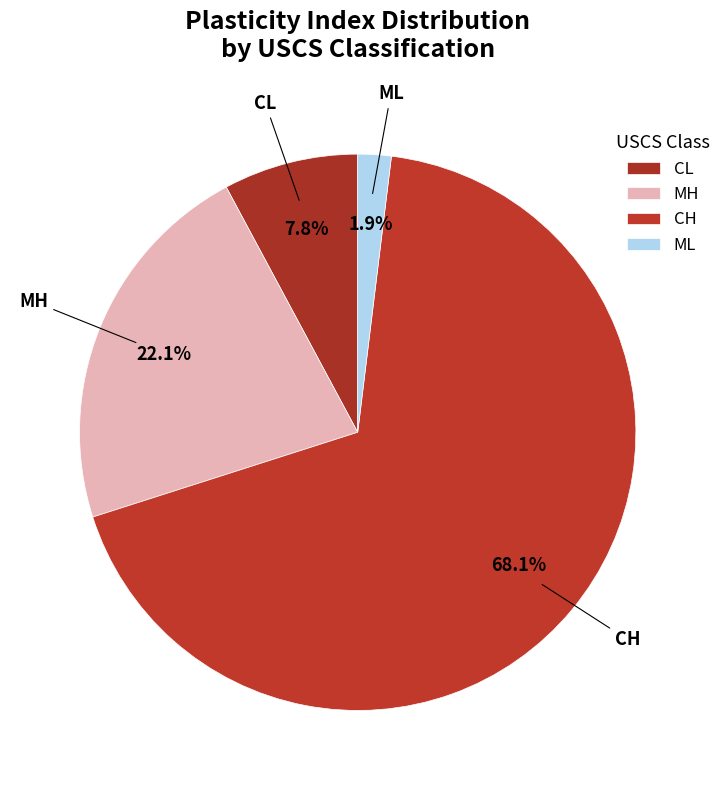

True or false: MH accounts for 7% of the total.

False